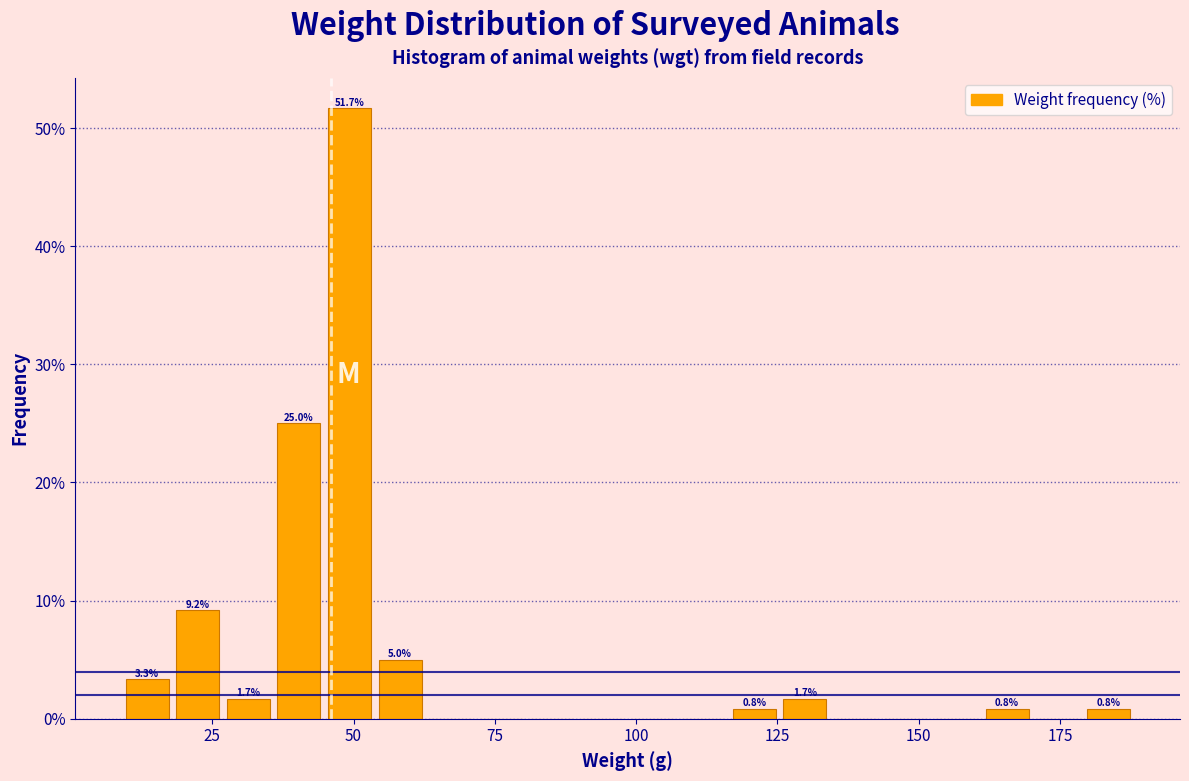

Around what value on the x-axis is the tallest bar? Give the approximate position of its centre, as read against the axis.

50